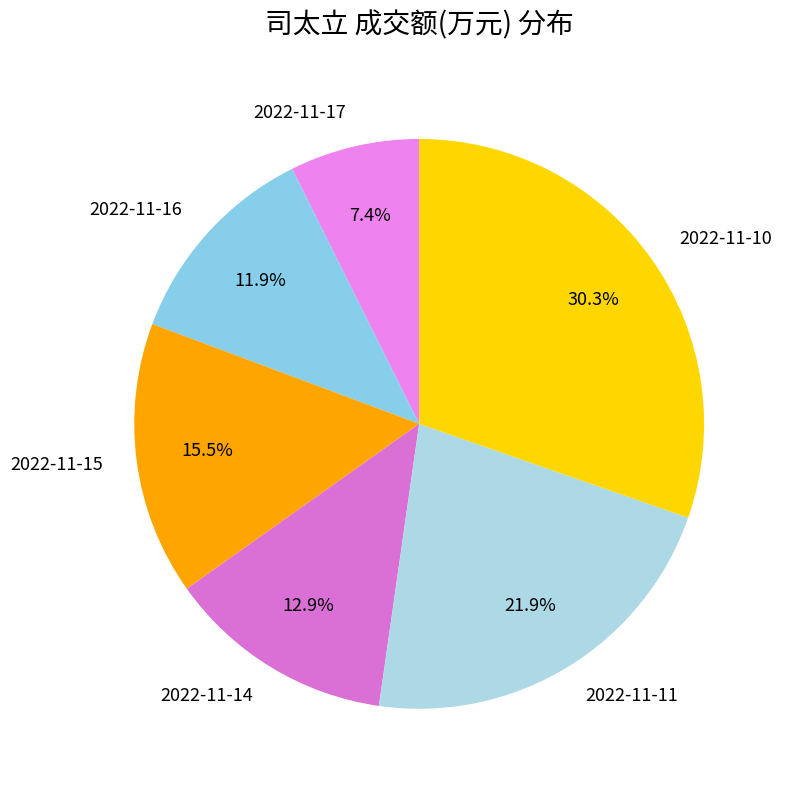

Approximately how many times larger is the value at 2022-11-14 compared to 2022-11-16?

1.1